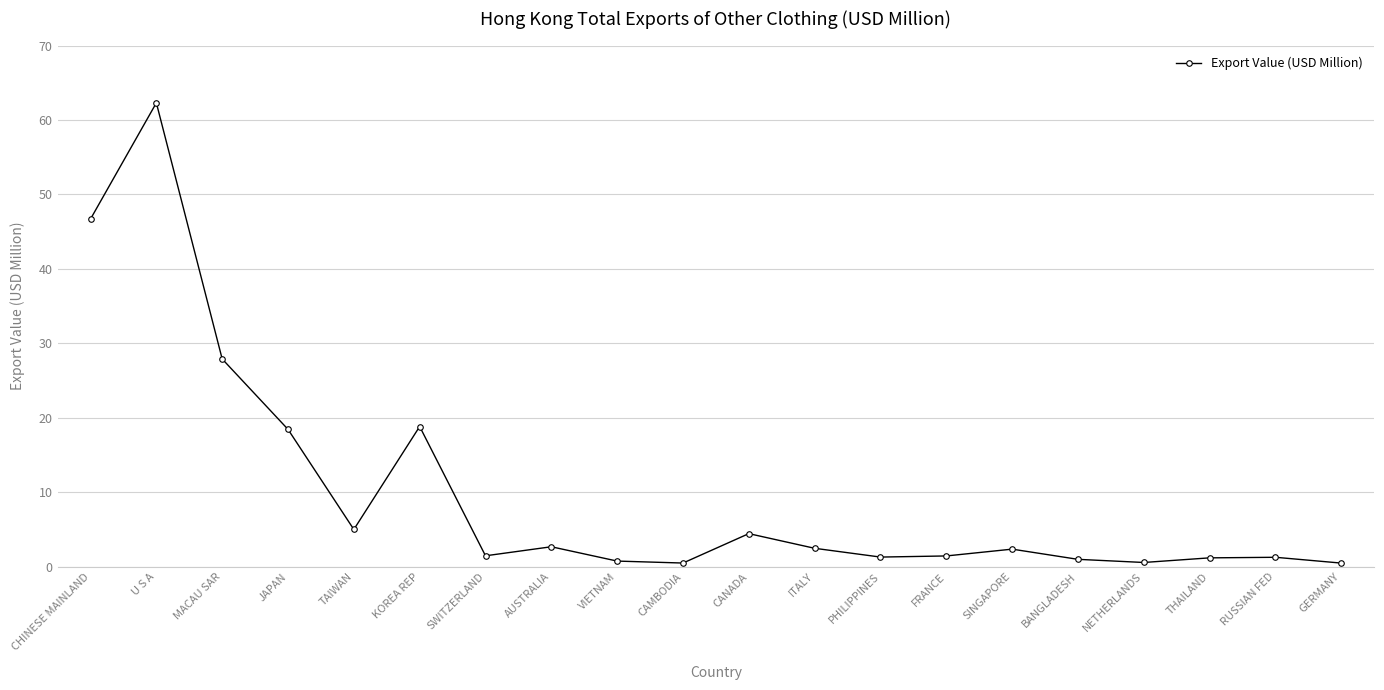

The value at U S A is 62.3. True or false?

True